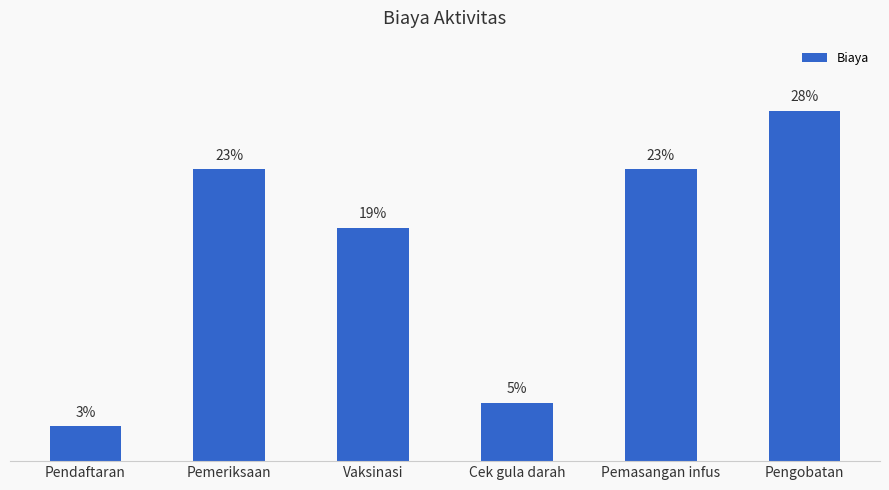

Does the chart contain any negative values?

No